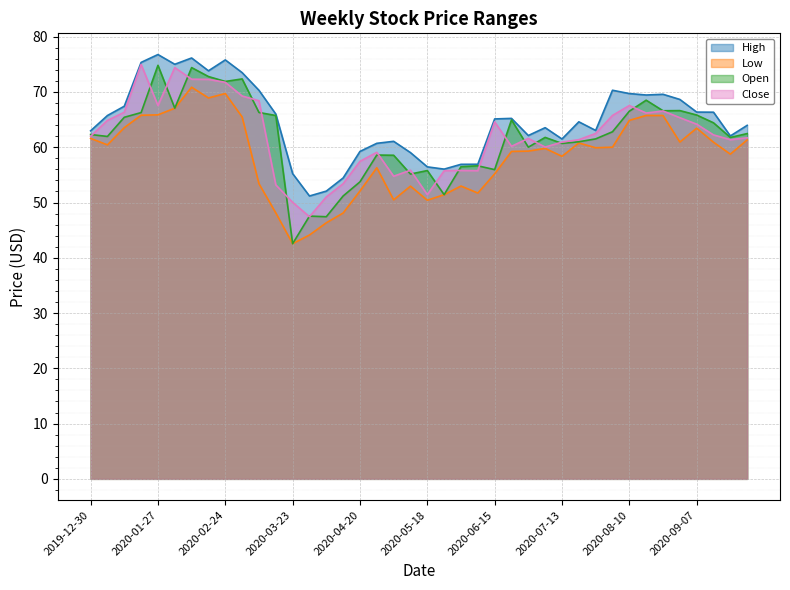

In Low, how many points are higher than both neighbors (excluding endpoints)?

9